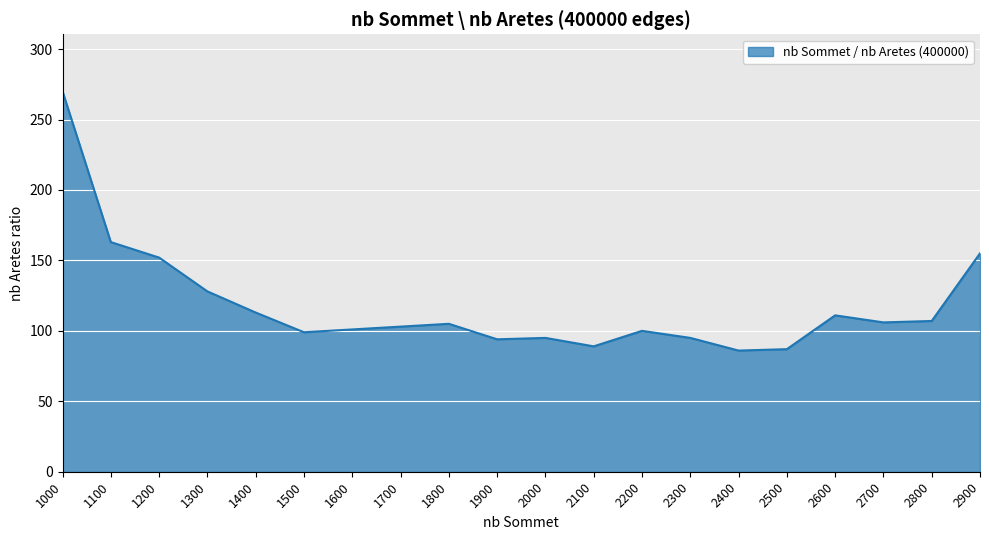

How many lines are shown in the chart?

1